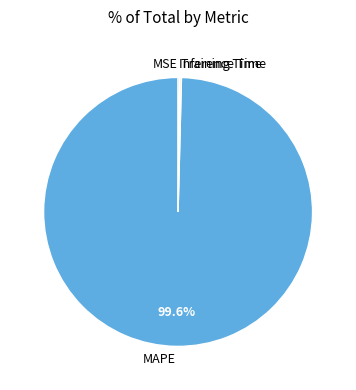

What is the largest slice in the pie chart?

MAPE